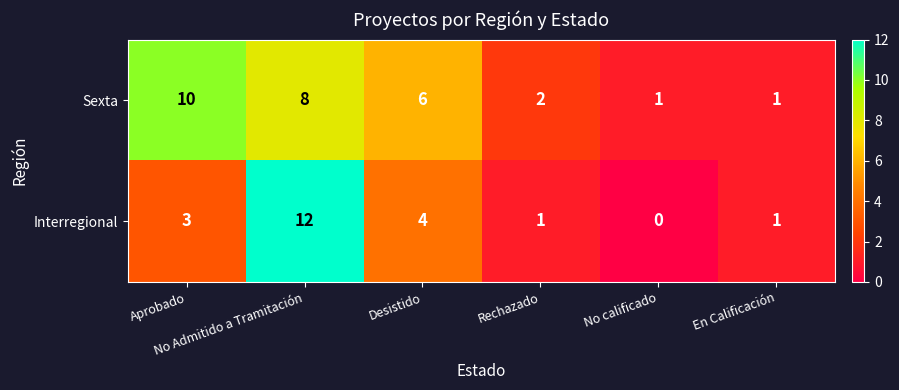

What is the maximum value shown in the chart?

12